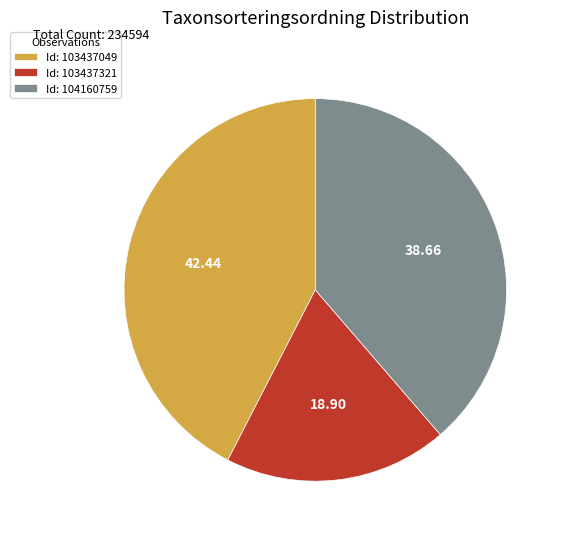

Which has a higher value, Id: 103437049 or Id: 103437321?

Id: 103437049